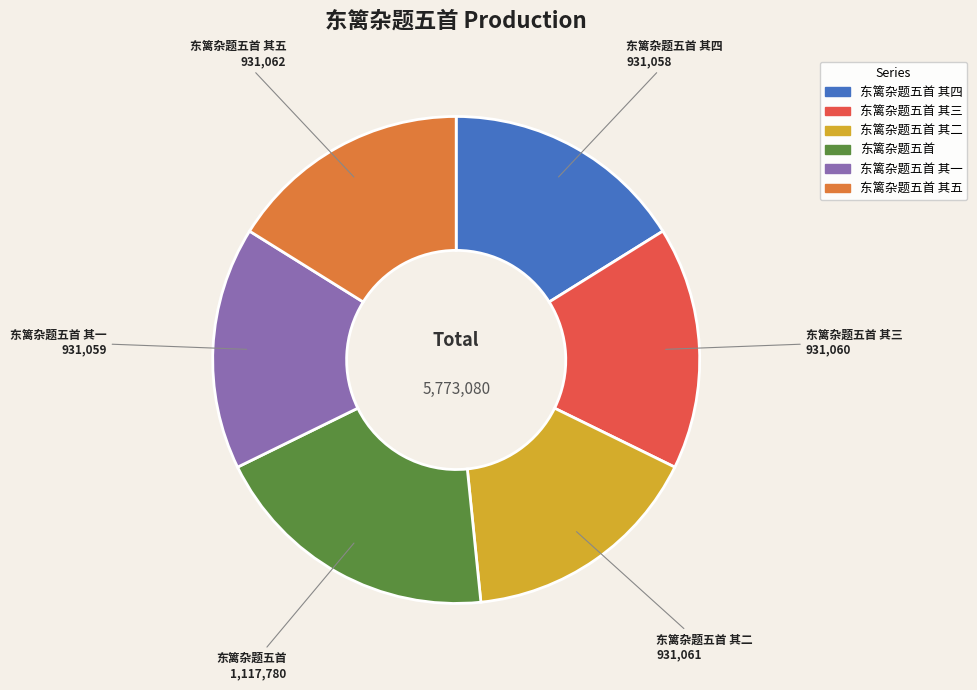

Is there a majority slice in this chart?

No